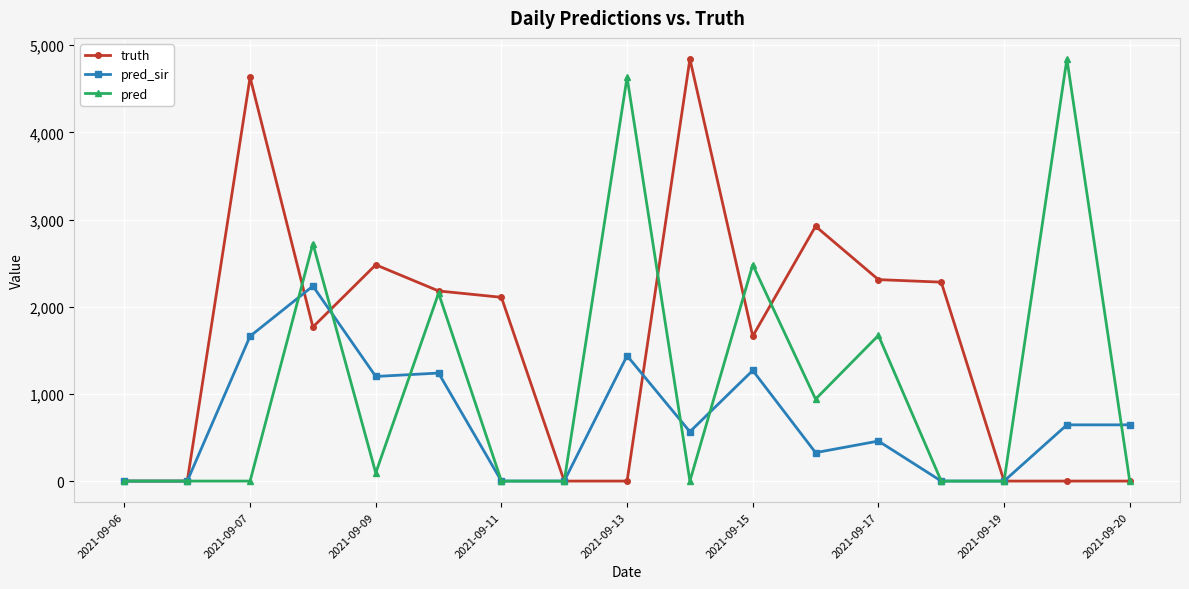

What is the maximum value for truth?

4842